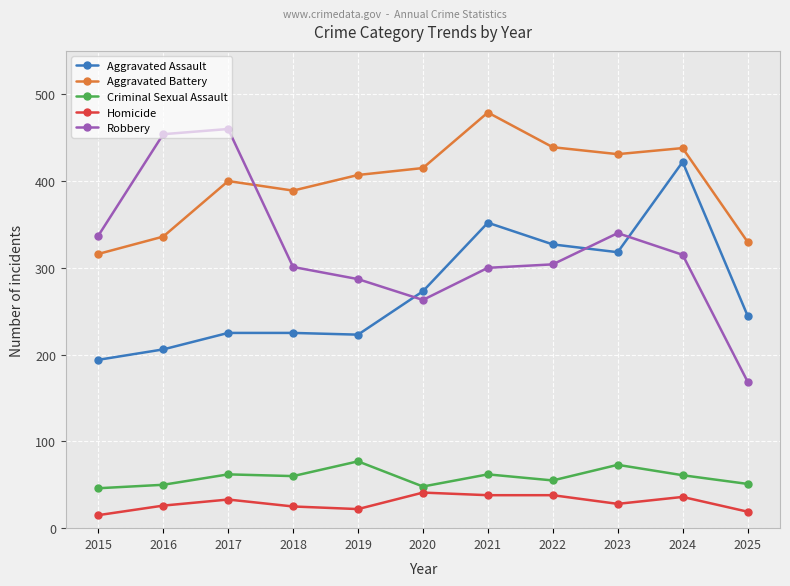

How many lines are shown in the chart?

5